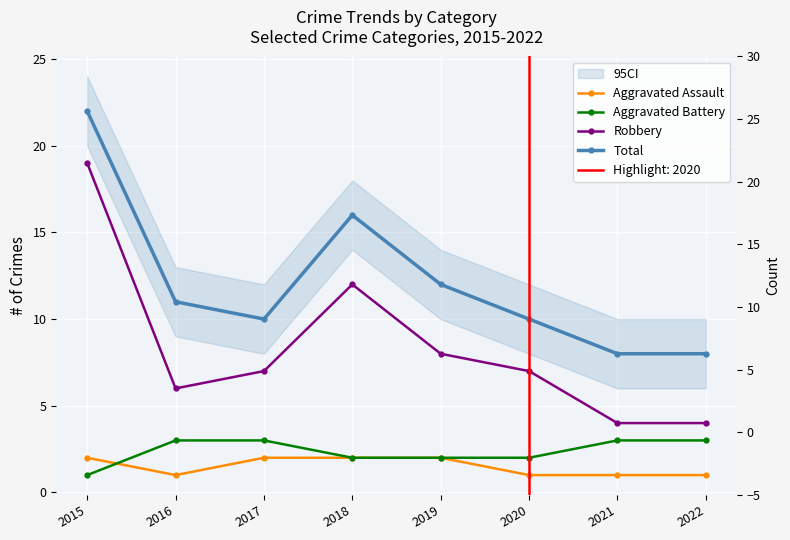

What is the sum of all Aggravated Battery values?

19